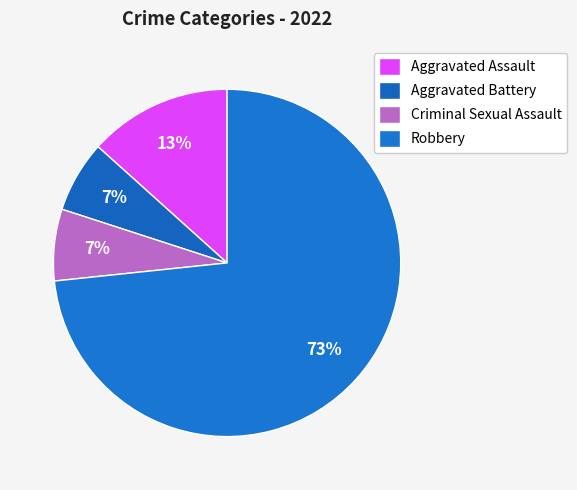

The Aggravated Battery slice represents 17% of the pie. True or false?

False